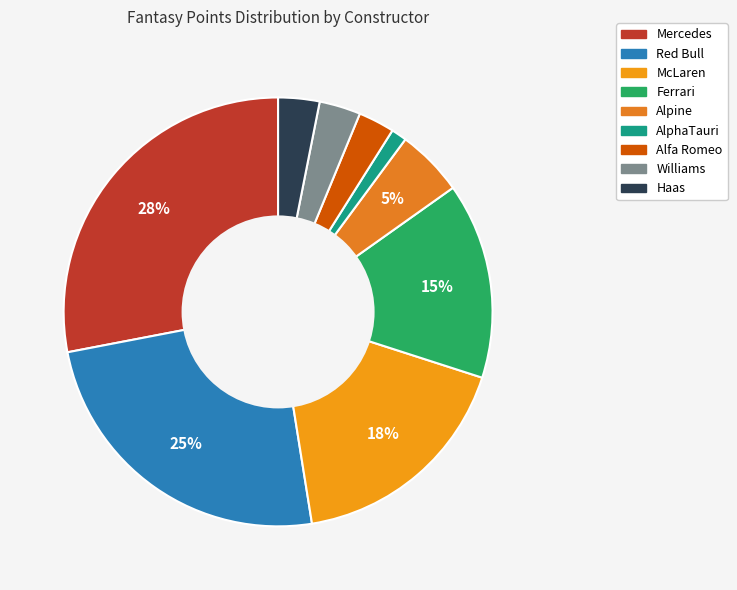

Does any single category account for the majority?

No